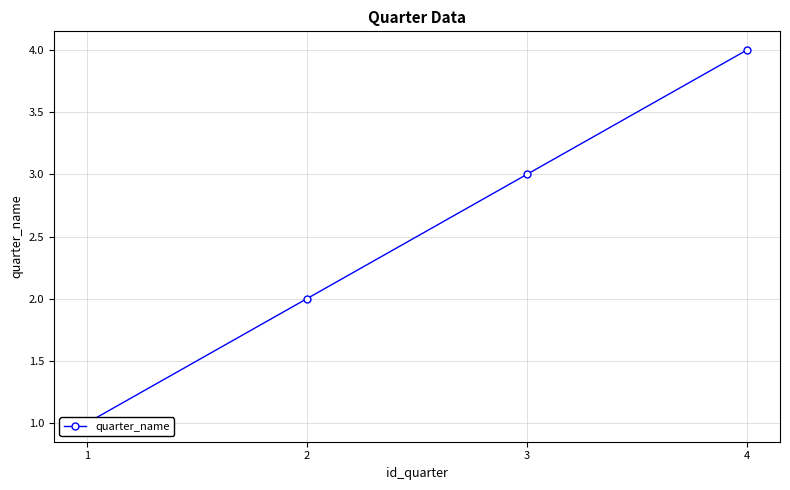

What is the sum of the values at 2 and 4?

6